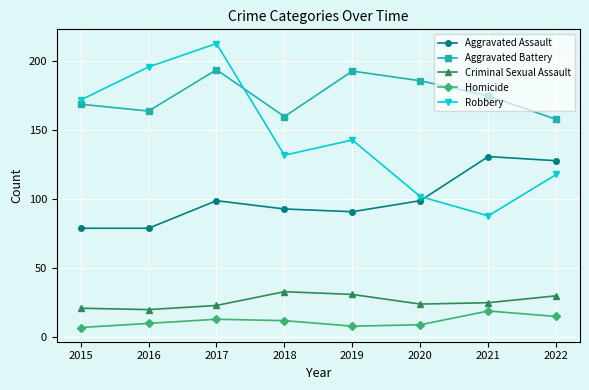

In Criminal Sexual Assault, how many points are higher than both neighbors (excluding endpoints)?

1